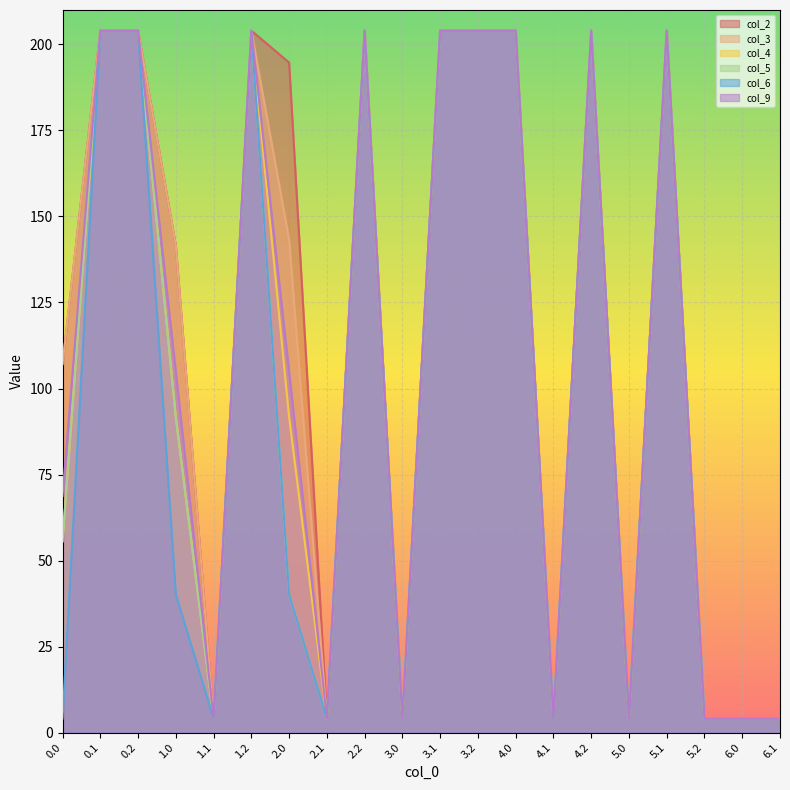

Reading left to right, list all the values displayed in this chart.

col_2: 0.0=107.1	0.1=204.0	0.2=204.0	1.0=141.5	1.1=4.1	1.2=204.0	2.0=194.7	2.1=4.1	2.2=204.0	3.0=4.1	3.1=204.0	3.2=204.0	4.0=204.0	4.1=4.1	4.2=204.0	5.0=4.1	5.1=204.0	5.2=4.1	6.0=4.1	6.1=4.1
col_3: 0.0=107.1	0.1=204.0	0.2=204.0	1.0=141.5	1.1=4.1	1.2=204.0	2.0=143.2	2.1=4.1	2.2=204.0	3.0=4.1	3.1=204.0	3.2=204.0	4.0=204.0	4.1=4.1	4.2=204.0	5.0=4.1	5.1=204.0	5.2=4.1	6.0=4.1	6.1=4.1
col_4: 0.0=55.6	0.1=204.0	0.2=204.0	1.0=91.7	1.1=4.1	1.2=204.0	2.0=91.7	2.1=4.1	2.2=204.0	3.0=4.1	3.1=204.0	3.2=204.0	4.0=204.0	4.1=4.1	4.2=204.0	5.0=4.1	5.1=204.0	5.2=4.1	6.0=4.1	6.1=4.1
col_5: 0.0=55.6	0.1=204.0	0.2=204.0	1.0=91.7	1.1=4.1	1.2=204.0	2.0=40.2	2.1=4.1	2.2=204.0	3.0=4.1	3.1=204.0	3.2=204.0	4.0=204.0	4.1=4.1	4.2=204.0	5.0=4.1	5.1=204.0	5.2=4.1	6.0=4.1	6.1=4.1
col_6: 0.0=4.1	0.1=204.0	0.2=204.0	1.0=40.2	1.1=4.1	1.2=204.0	2.0=40.2	2.1=4.1	2.2=204.0	3.0=4.1	3.1=204.0	3.2=204.0	4.0=204.0	4.1=4.1	4.2=204.0	5.0=4.1	5.1=204.0	5.2=4.1	6.0=4.1	6.1=4.1
col_9: 0.0=68.8	0.1=204.0	0.2=204.0	1.0=104.9	1.1=4.1	1.2=204.0	2.0=104.9	2.1=4.1	2.2=204.0	3.0=4.1	3.1=204.0	3.2=204.0	4.0=204.0	4.1=4.1	4.2=204.0	5.0=4.1	5.1=204.0	5.2=4.1	6.0=4.1	6.1=4.1